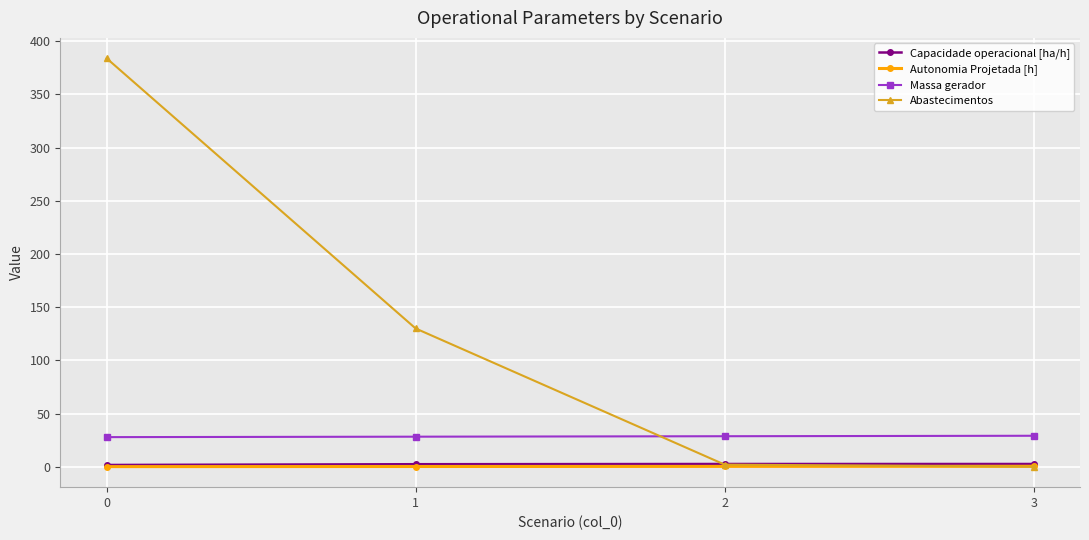

What is the sum of the Autonomia Projetada [h] values at 0 and 2?

0.4